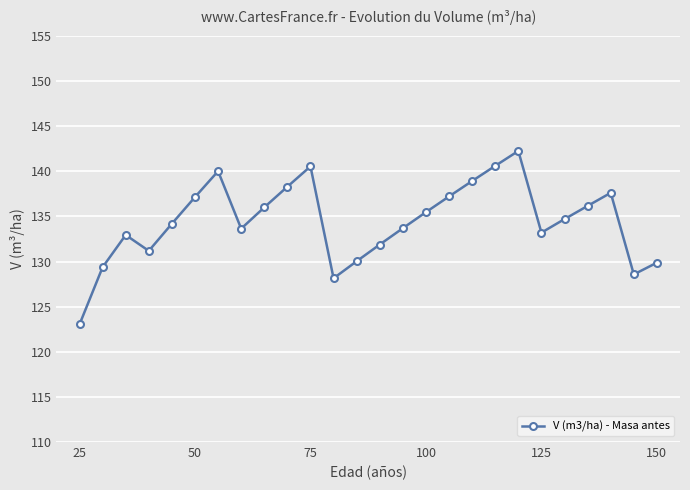

True or false: there are more than 2 points higher than both neighbors.

True